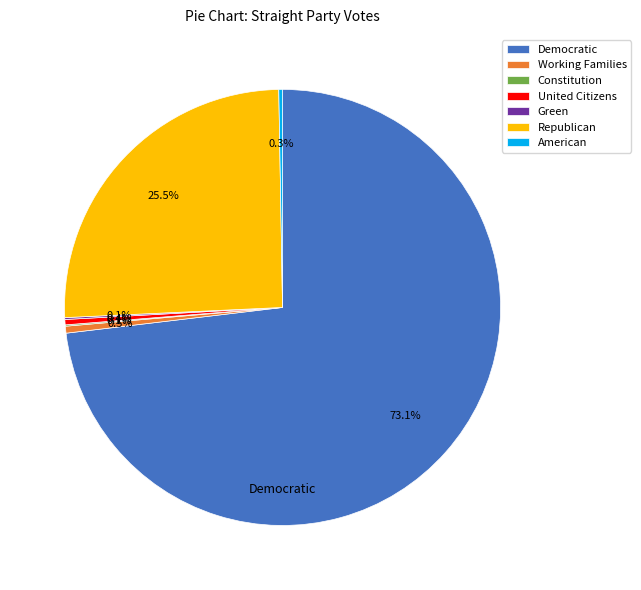

Between United Citizens and Democratic, which is larger?

Democratic